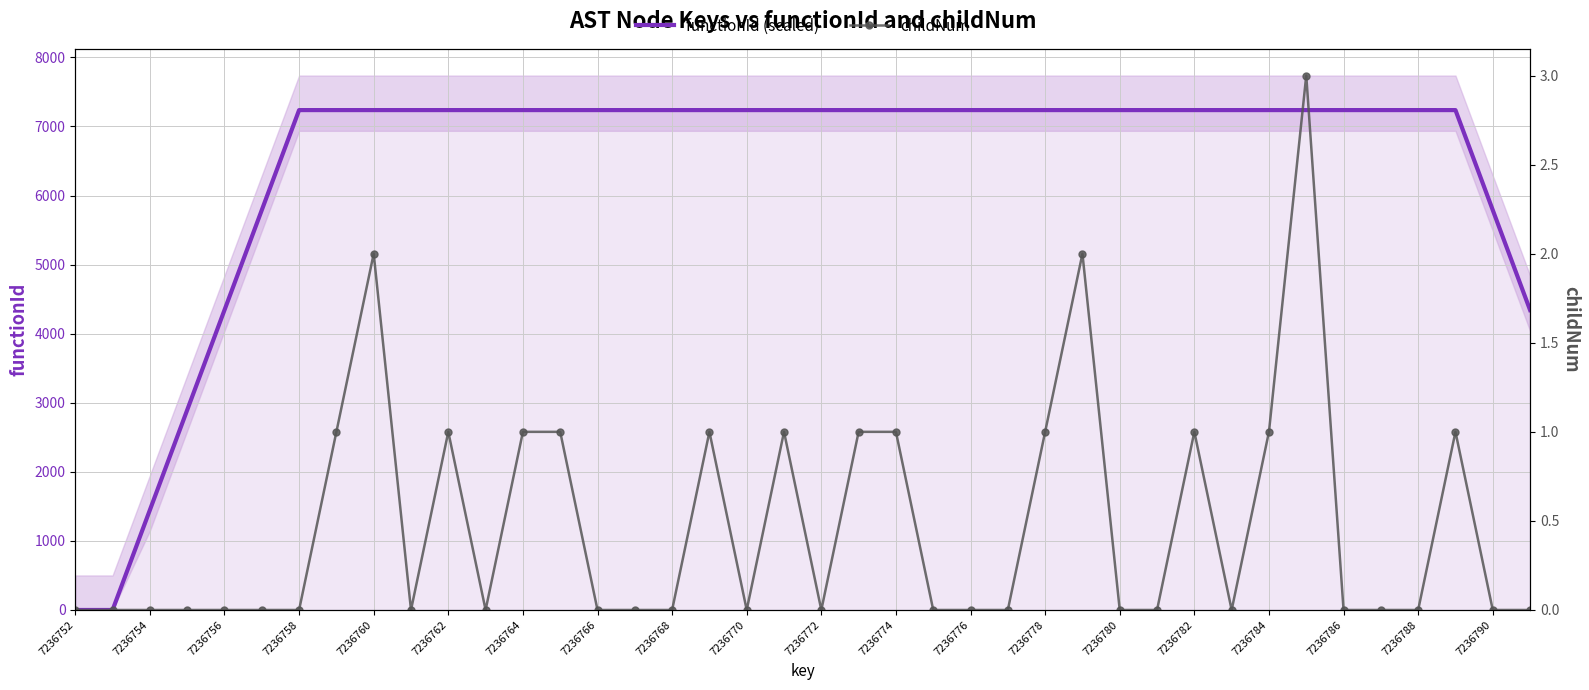

The value of functionId (scaled) at 7236756 is 4342.1. True or false?

True